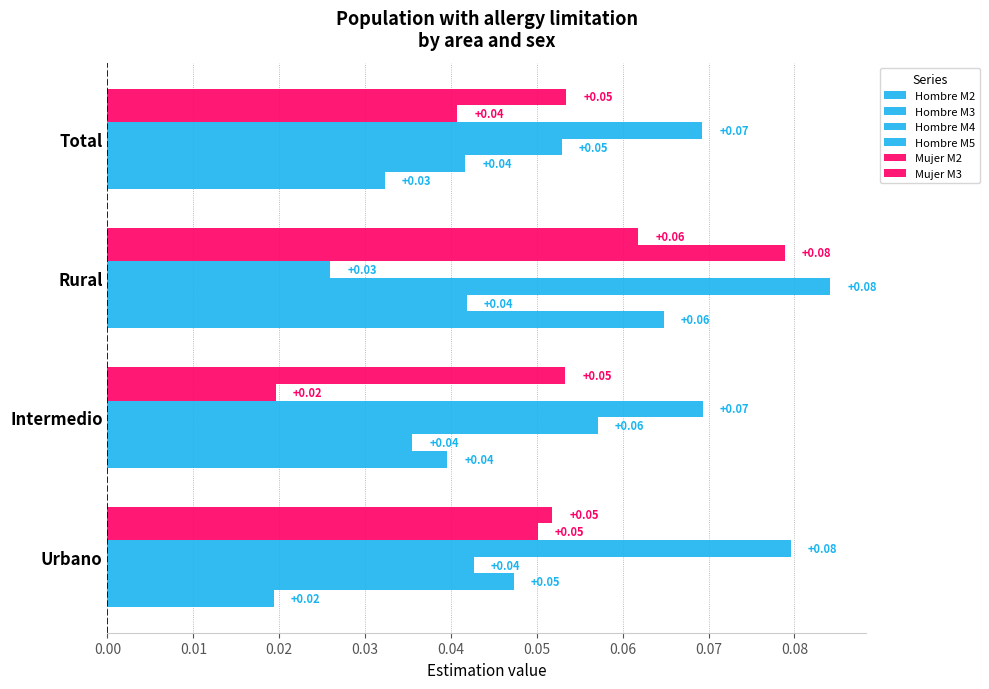

How many distinct data groups are displayed?

6